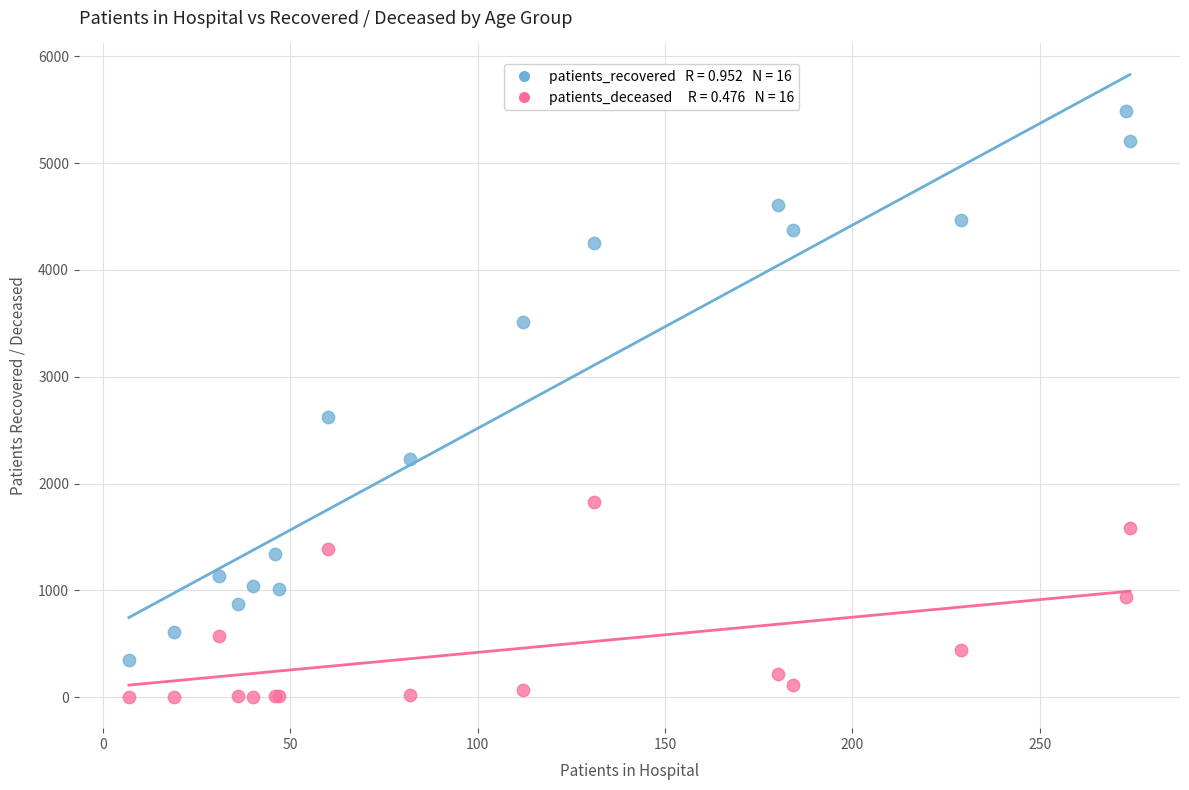

Across all series, what Y value is closest to 2746?

2627